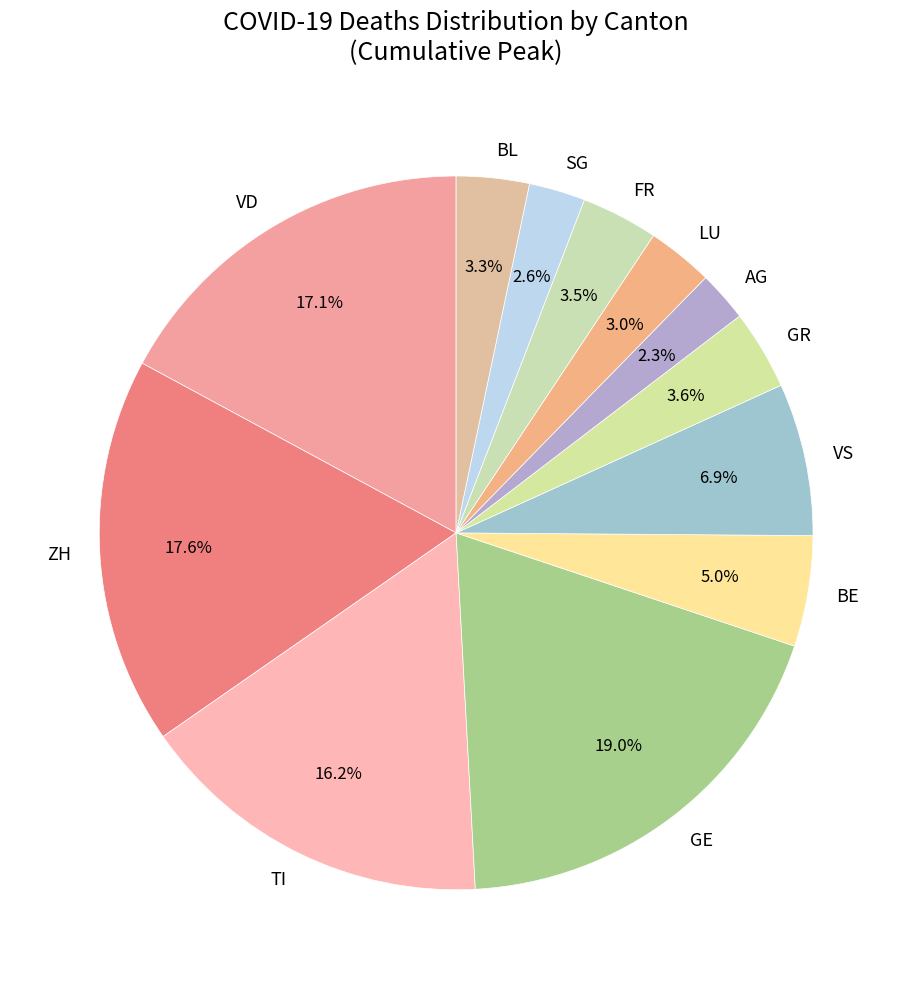

Which has a higher value, ZH or SG?

ZH